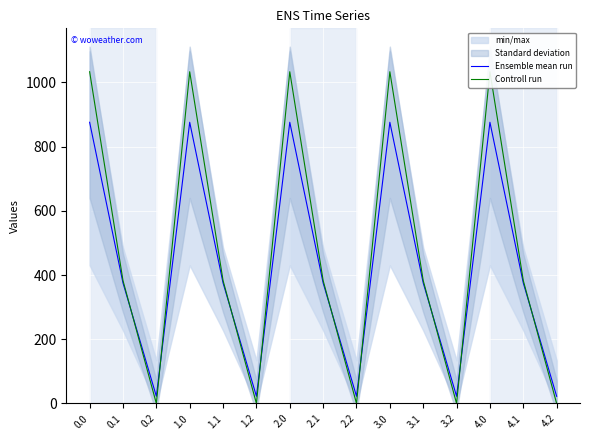

At which category does Ensemble mean run reach its first local peak?

1.0